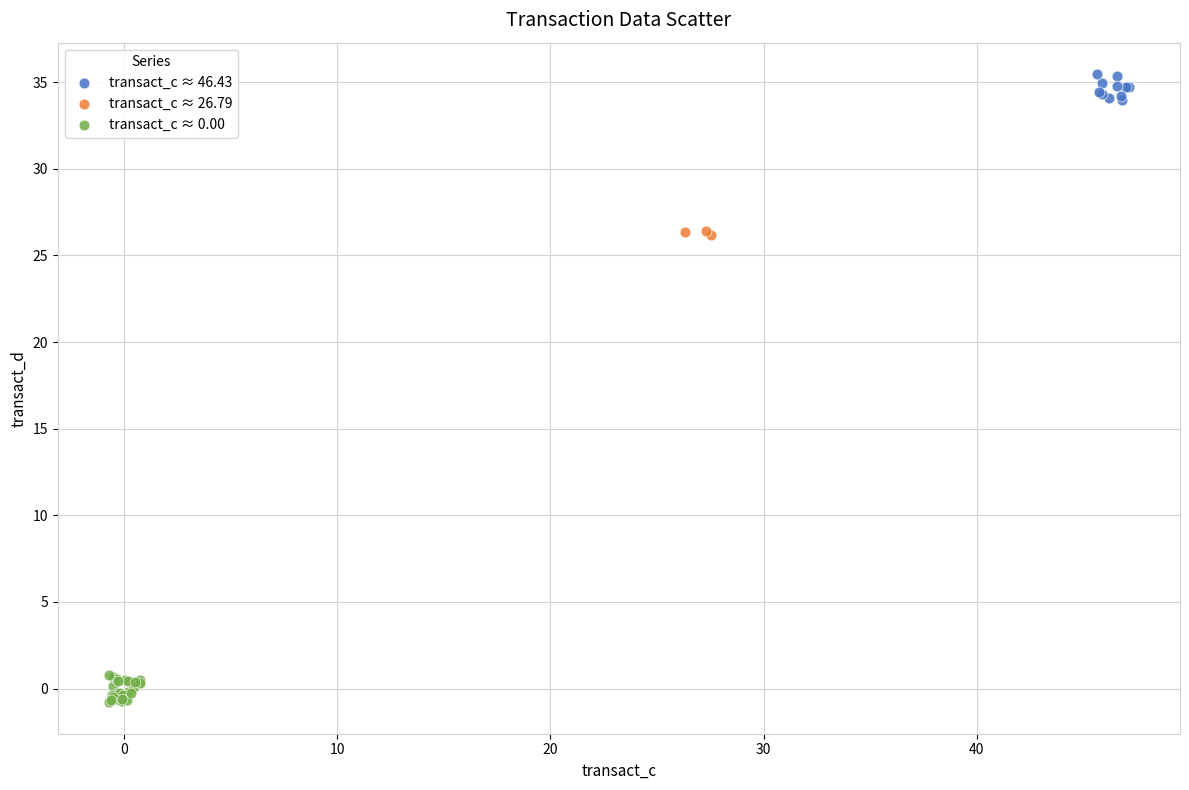

Which series reaches the maximum Y coordinate?

transact_c ≈ 46.43